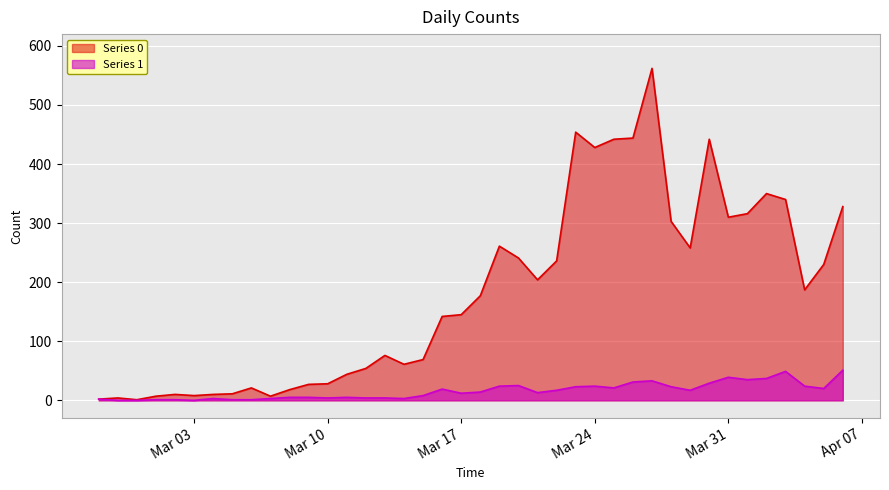

Does the chart display data point markers on the line(s)?

No